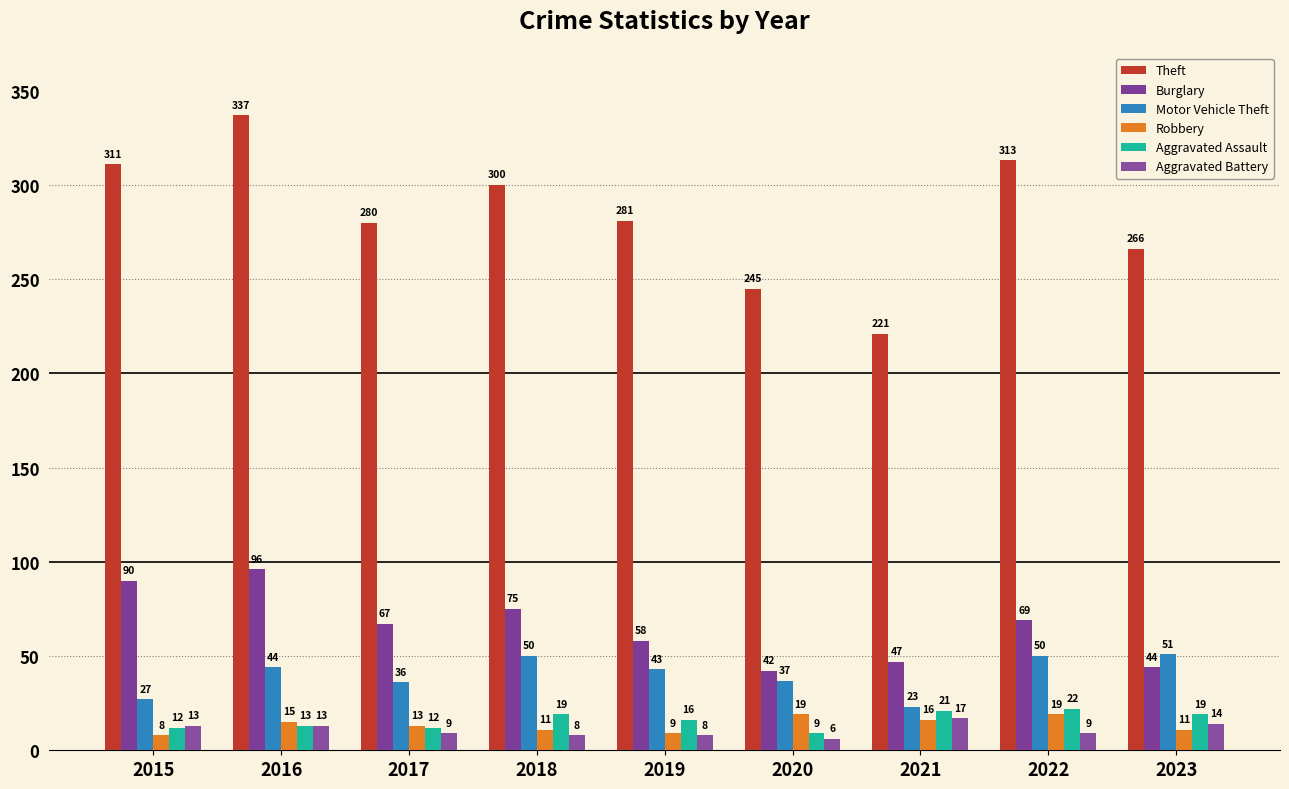

What value does the Robbery series have at 2022?

19